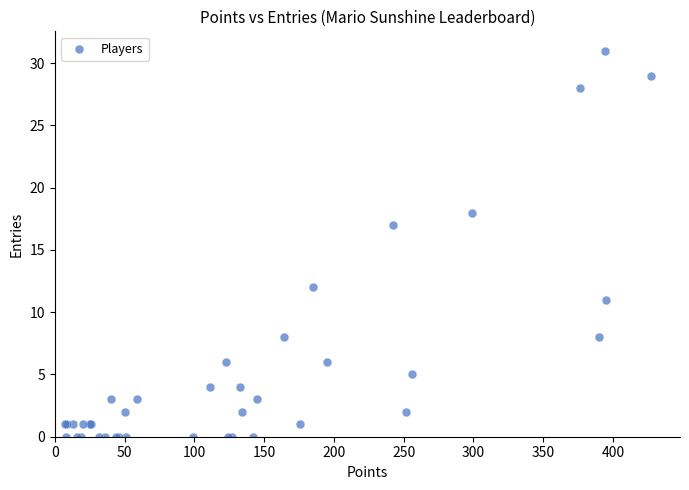

What Y value in the scatter plot is closest to 15?

17